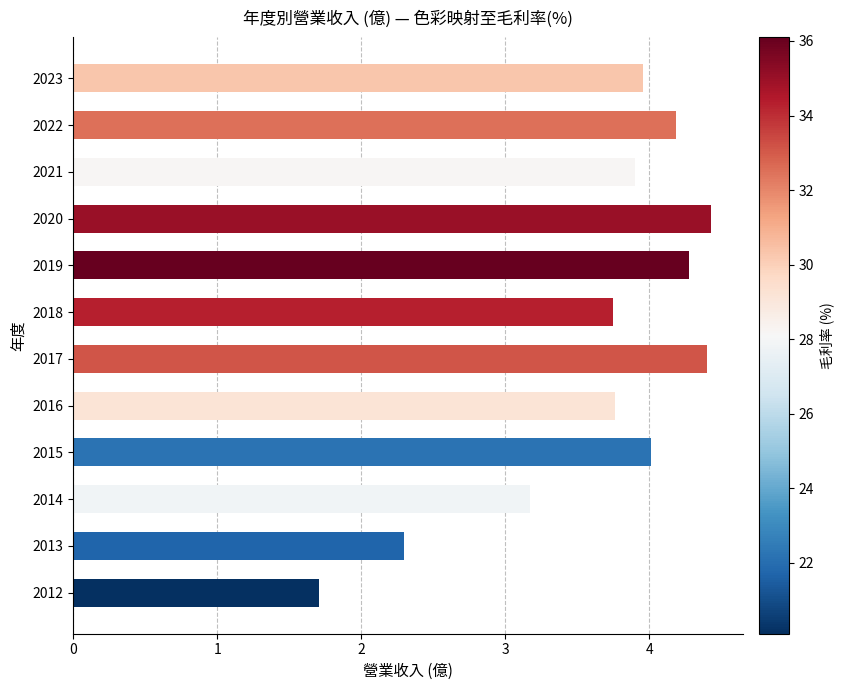

How many data points are above 3?

10